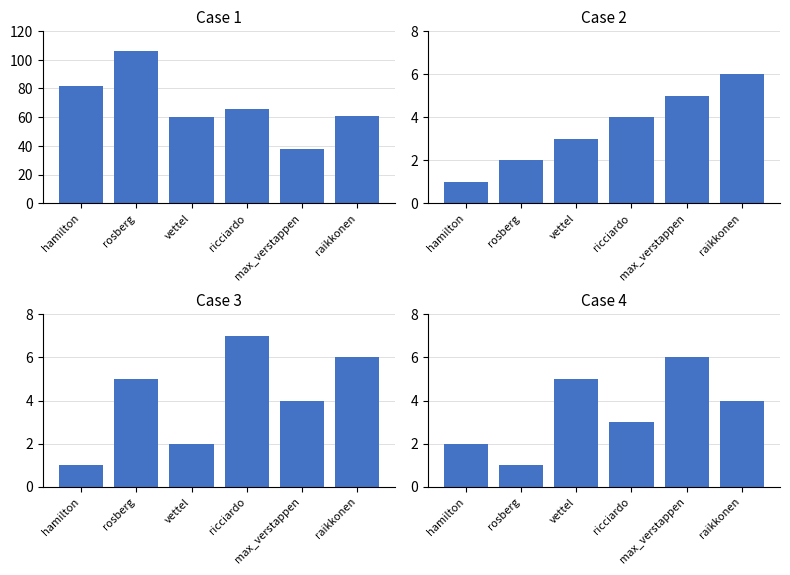

What is the difference between the podium values at ricciardo and rosberg?

2